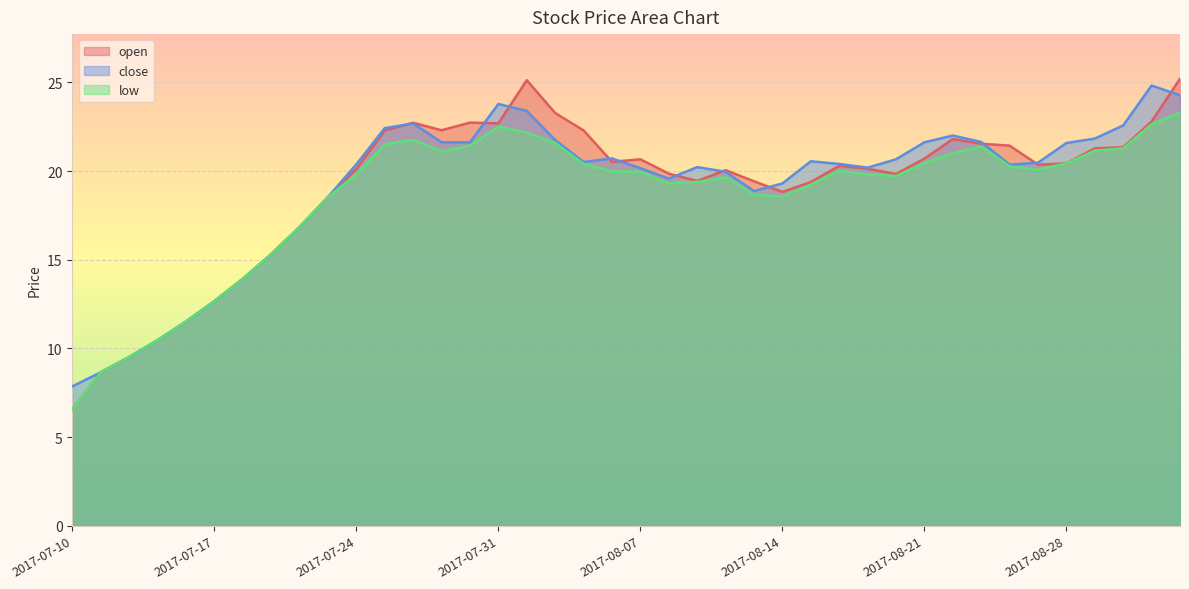

What is the spread (max minus min) of values at 2017-08-18?

0.9